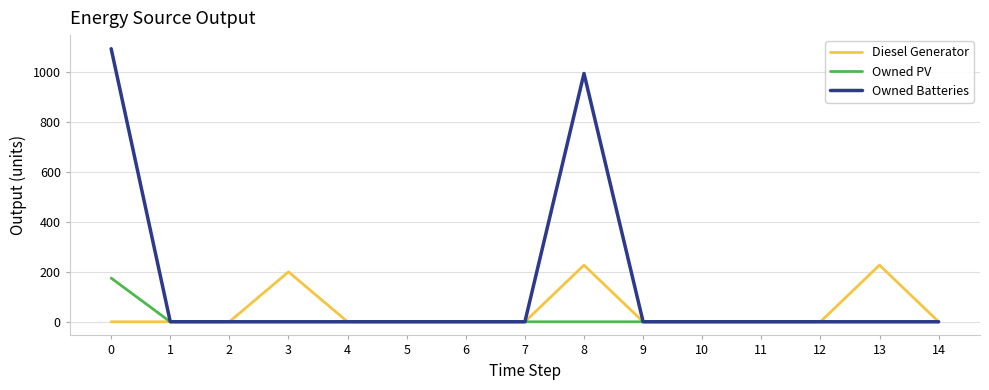

Count the number of data series in this chart.

3